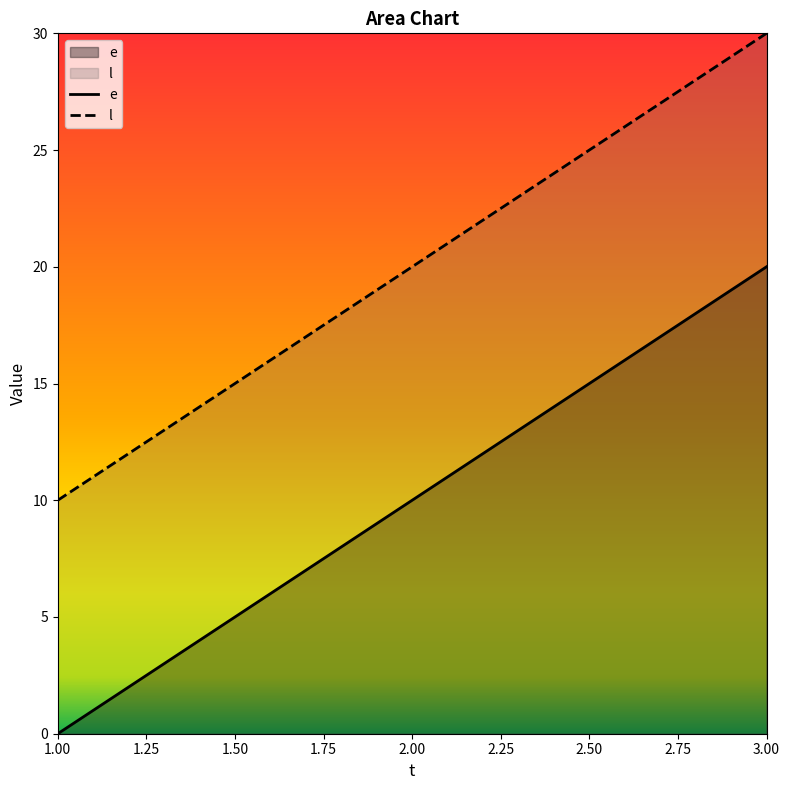

At which category is the sum across all series the highest?

3.00